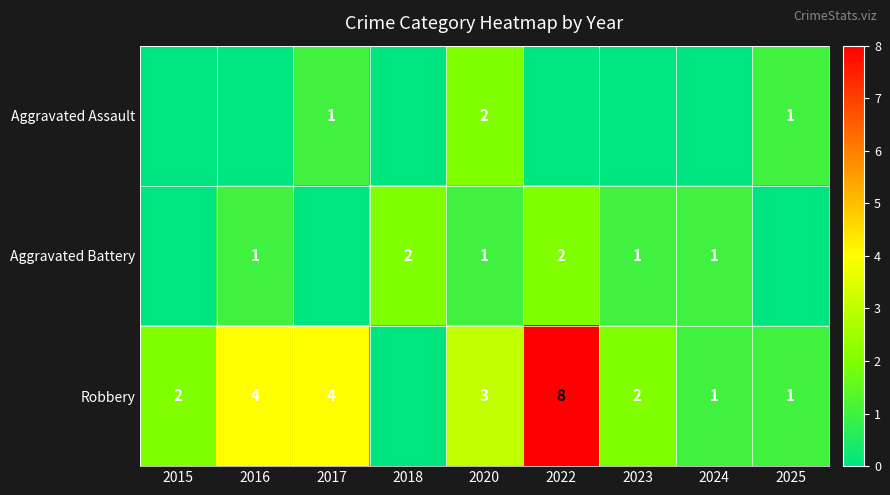

Is the value of Aggravated Battery at 2018 greater than the value of Robbery at 2017?

No